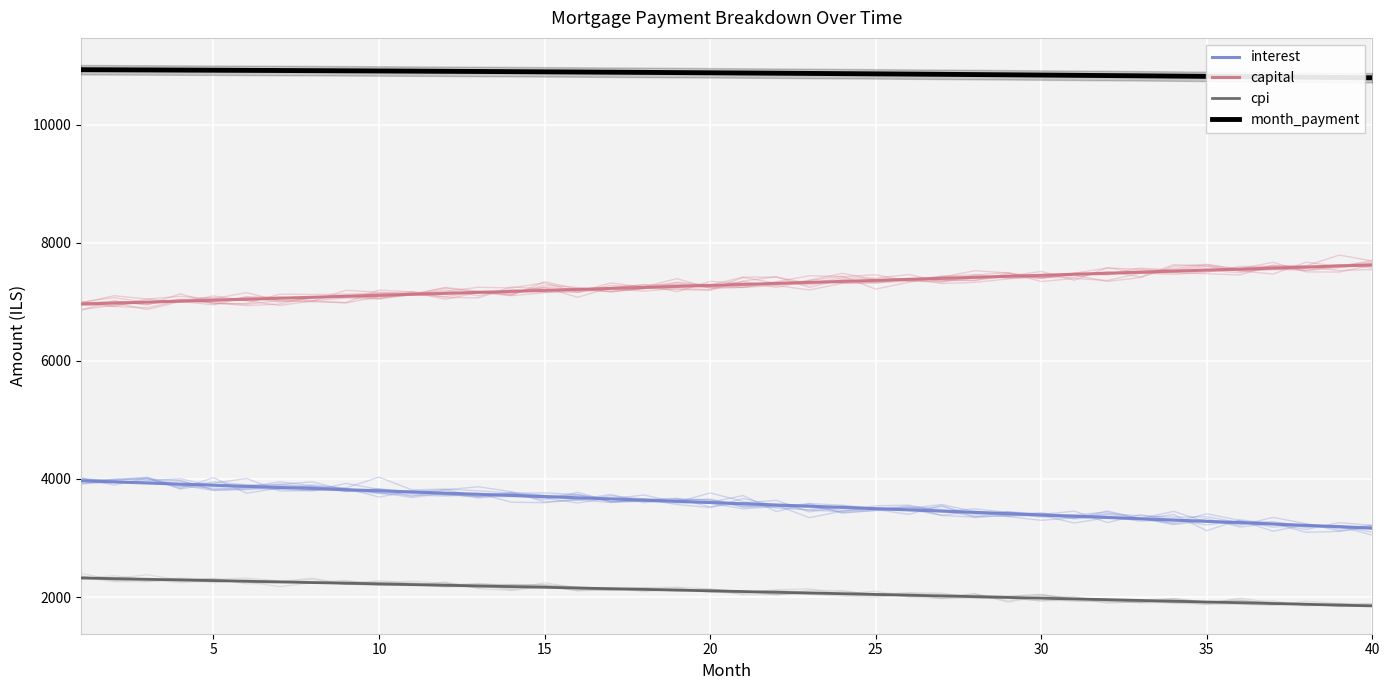

What is the value of the interest point at the 3rd from the left?

3930.7